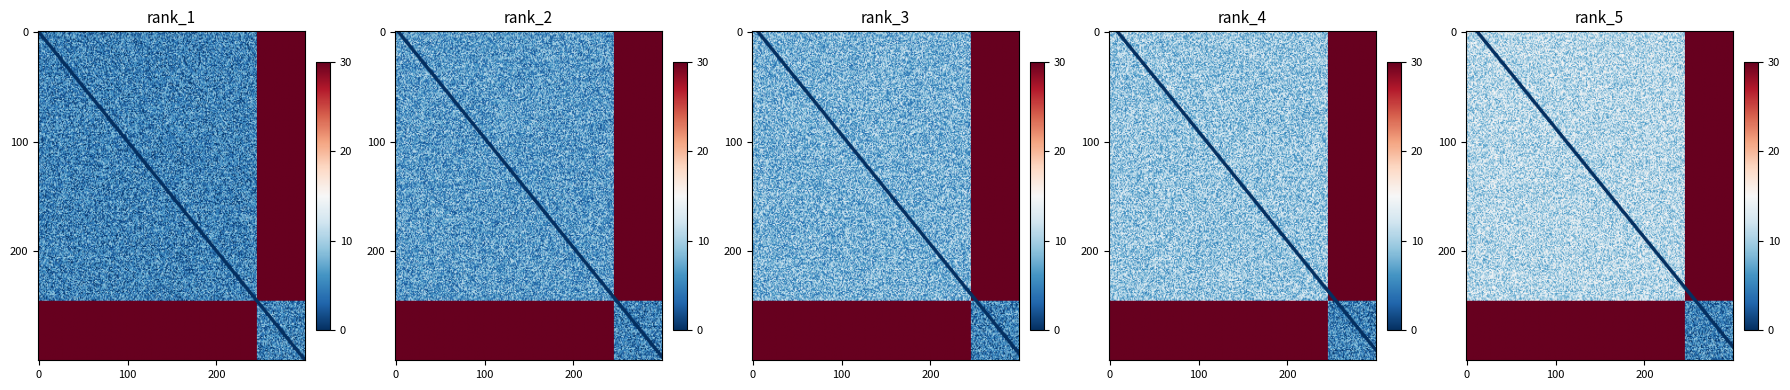

What is the minimum value shown in the chart?

1